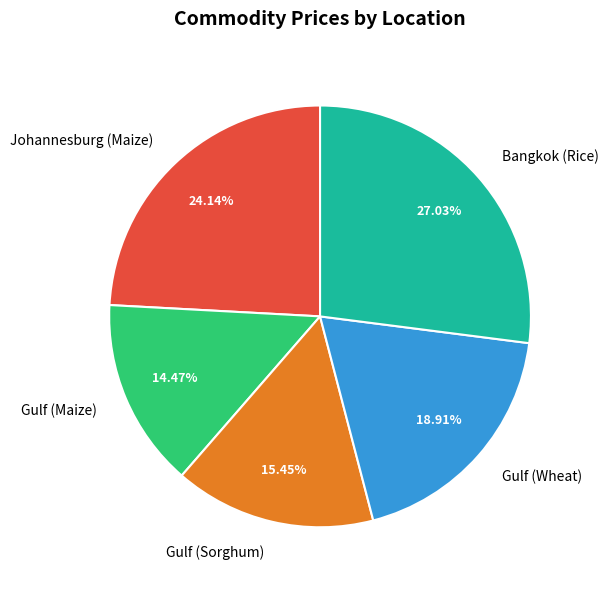

What percentage is the Gulf (Wheat) slice, to the nearest percent?

19%